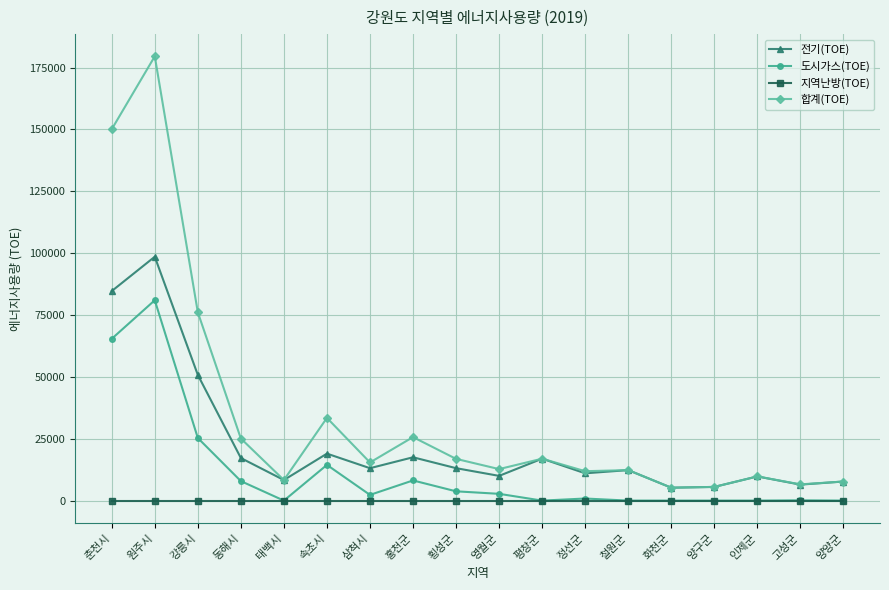

What is the approximate value of 전기(TOE) at 홍천군, to the nearest 10?

17510